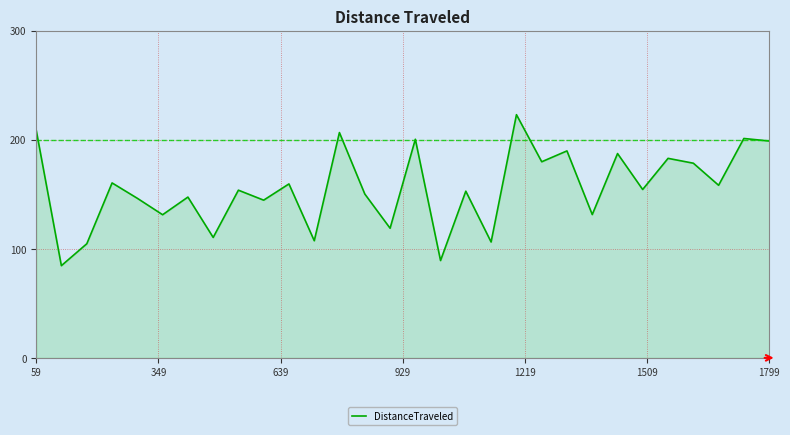

What is the minimum value shown in the chart?

84.5